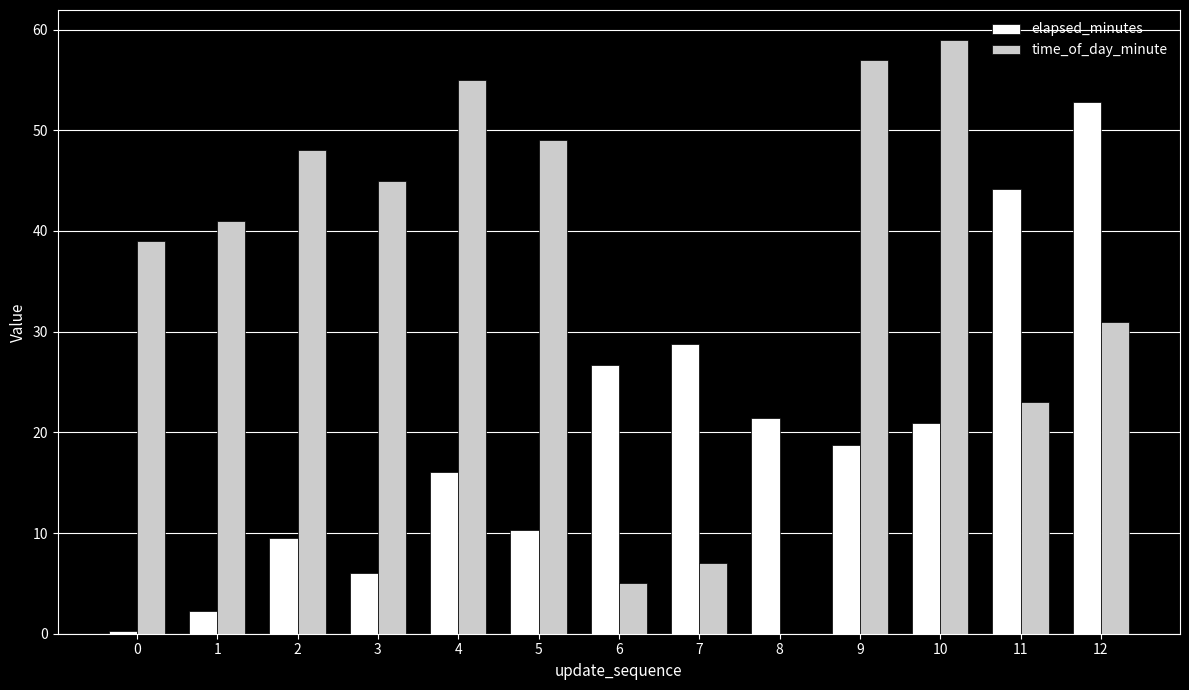

Between 3 and 11, which series saw the biggest shift?

elapsed_minutes